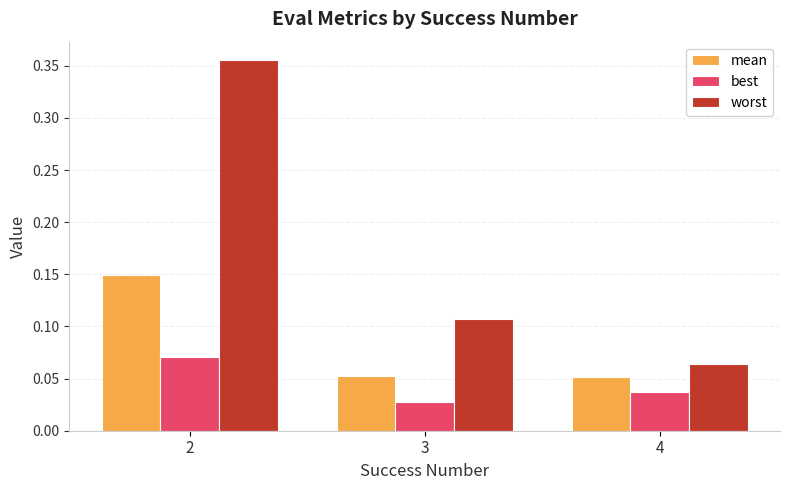

Which category has the lowest value in the worst series?

4